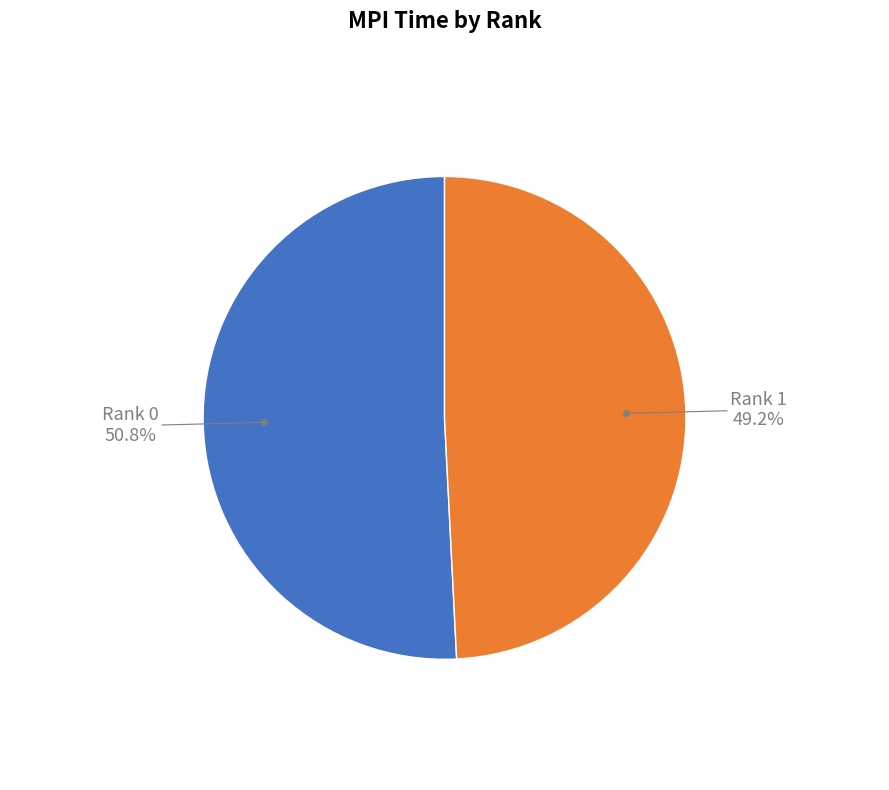

Does any single category account for the majority?

Yes